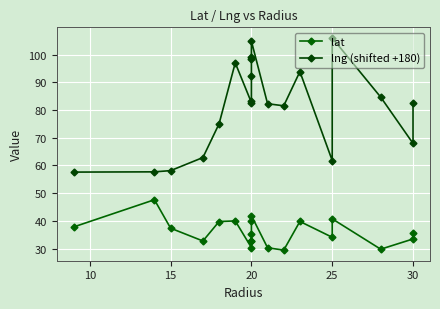

What is the highest value of the lng (shifted +180) series?

106.0